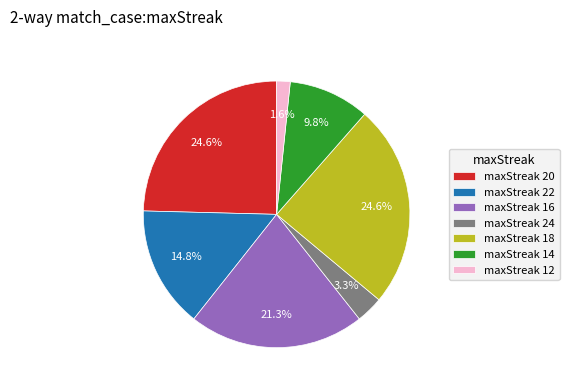

What portion of the pie excludes maxStreak 24?

96.7%